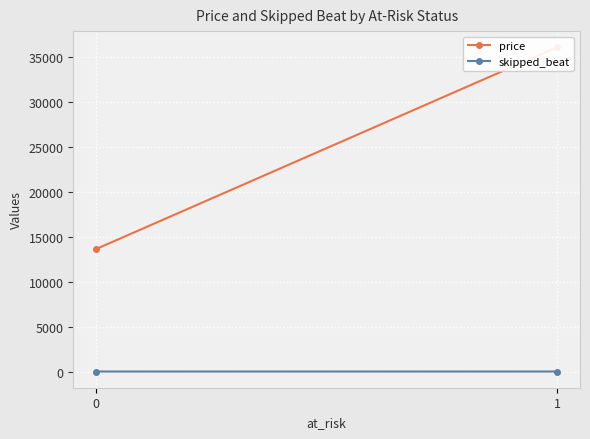

Rank the series by their average value, from lowest to highest.

skipped_beat, price